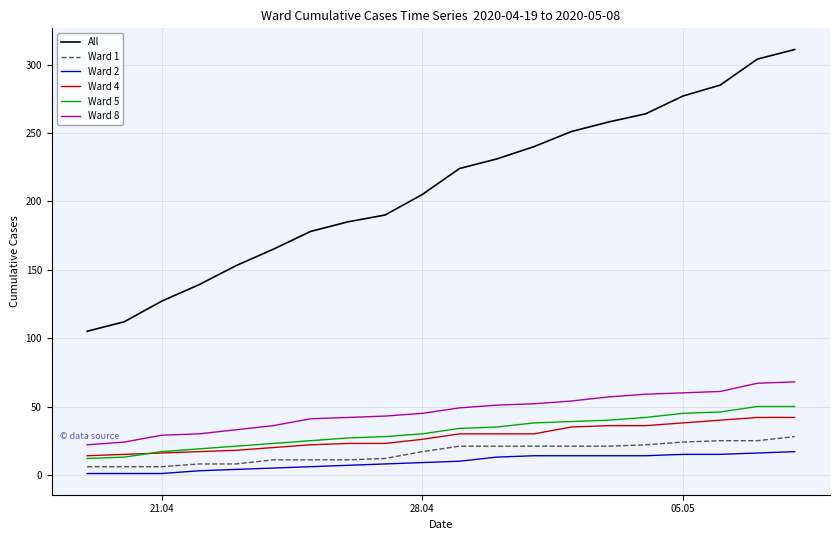

How many categories are shown in the chart?

20